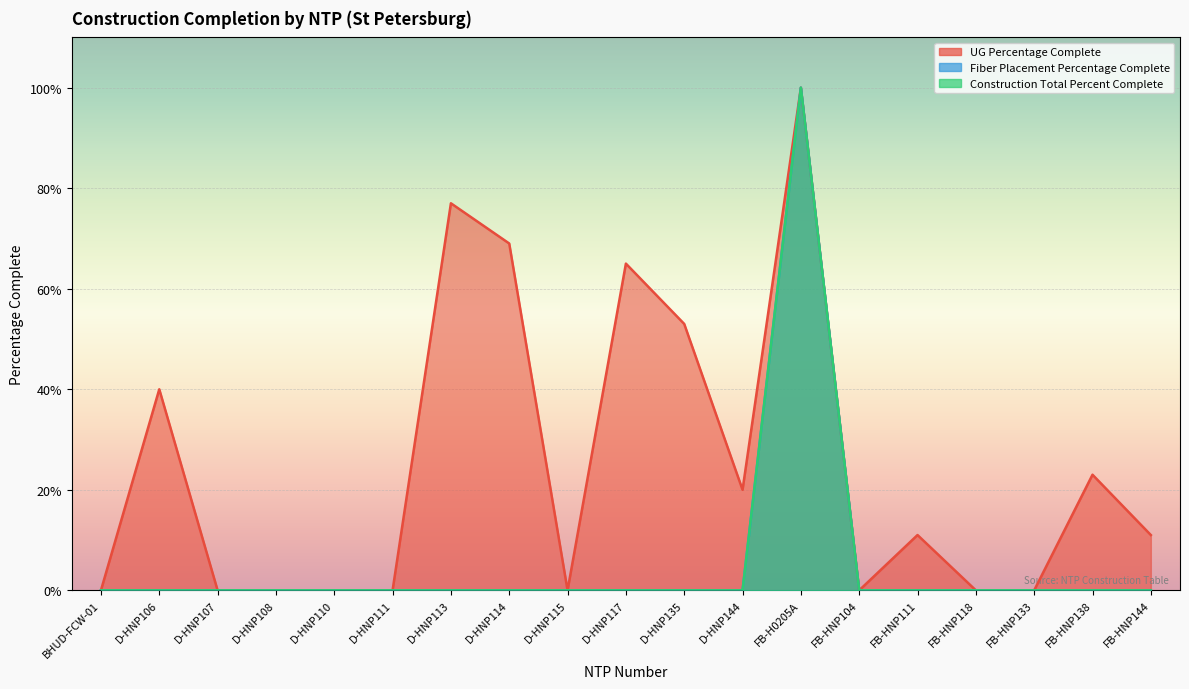

True or false: Construction Total Percent Complete and Fiber Placement Percentage Complete intersect in this chart.

False